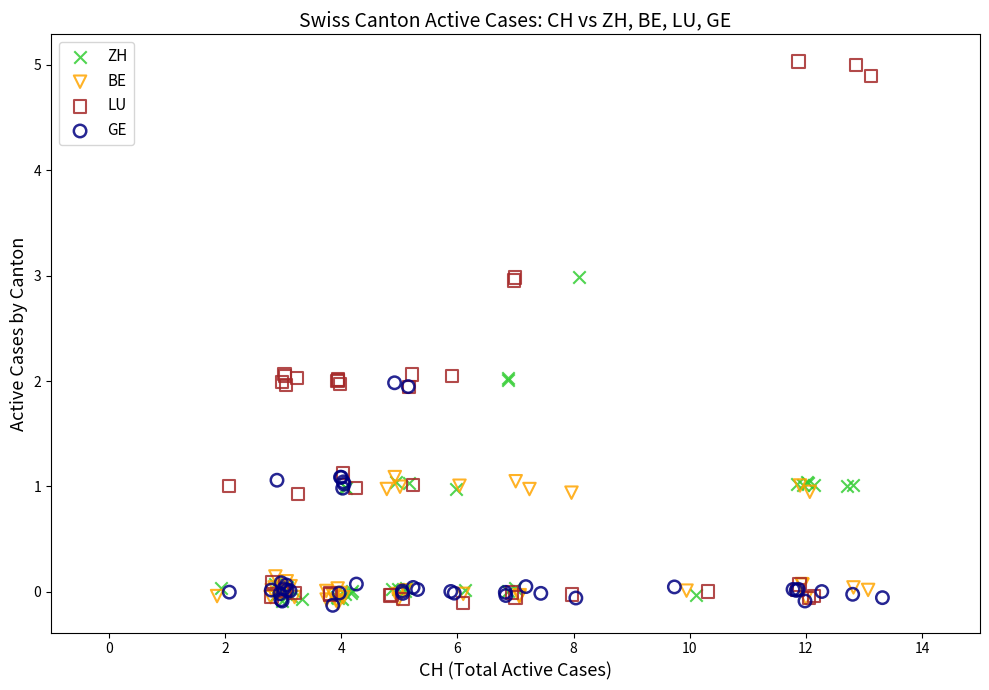

Which series has the largest Y range (max minus min)?

LU